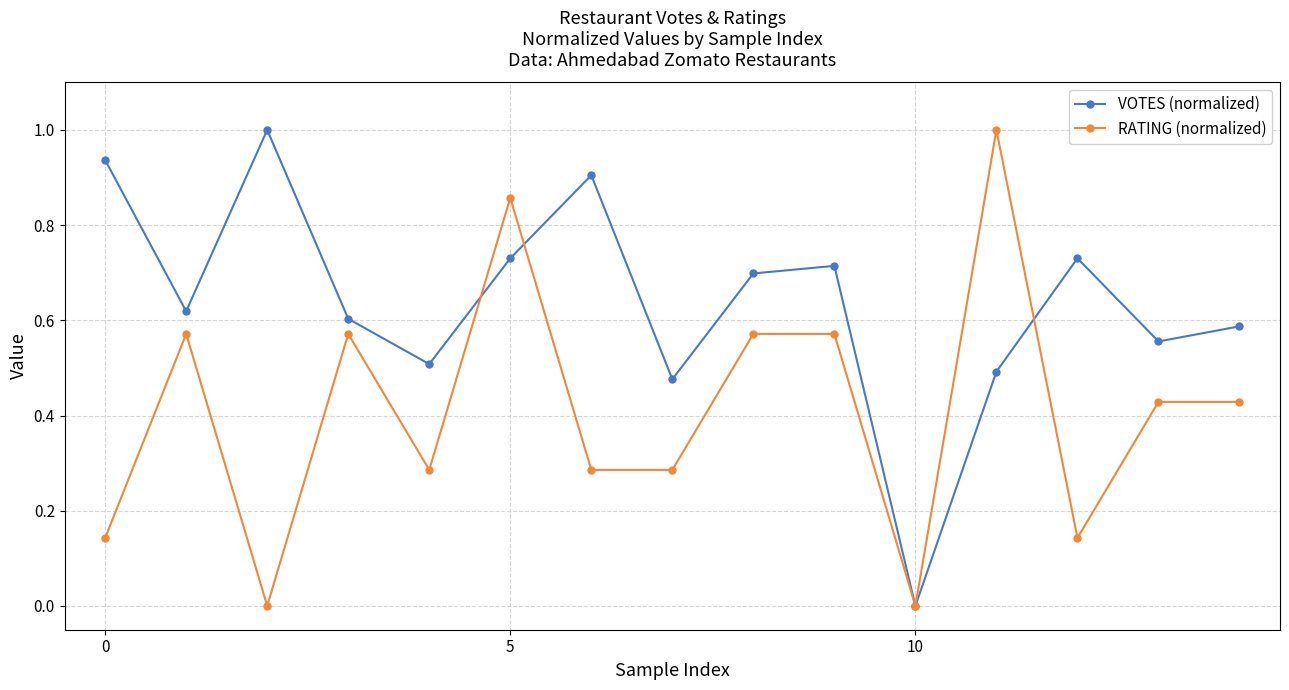

In VOTES (normalized), how many points are lower than both neighbors (excluding endpoints)?

5